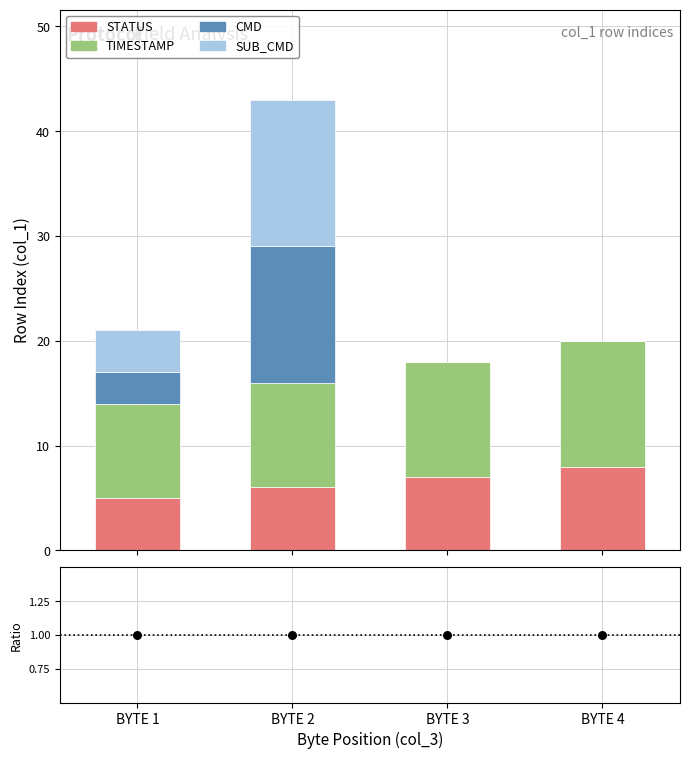

Which series has the largest total across all categories?

TIMESTAMP